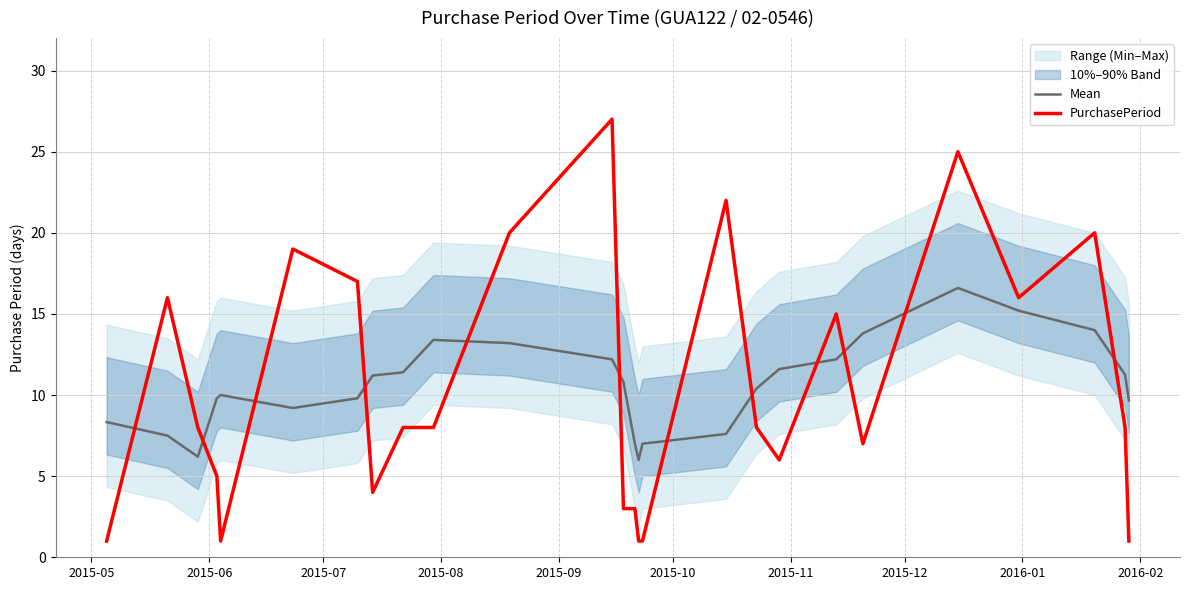

True or false: Mean and PurchasePeriod cross at least once.

True